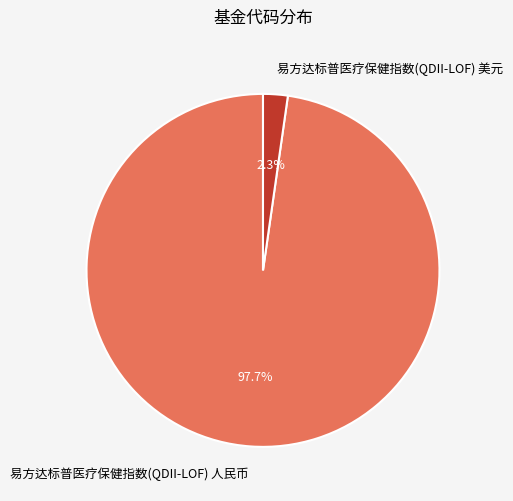

Does any single category account for the majority?

Yes